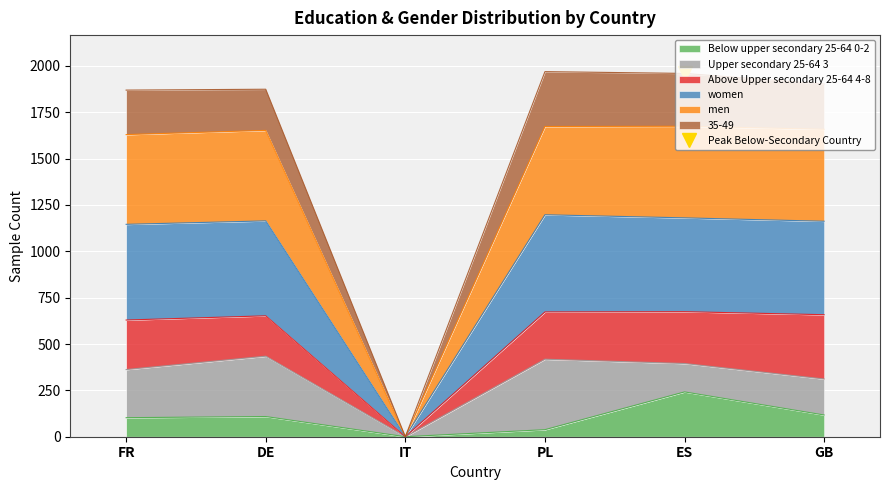

The value of Below upper secondary 25-64 0-2 at IT is -156.1. True or false?

False